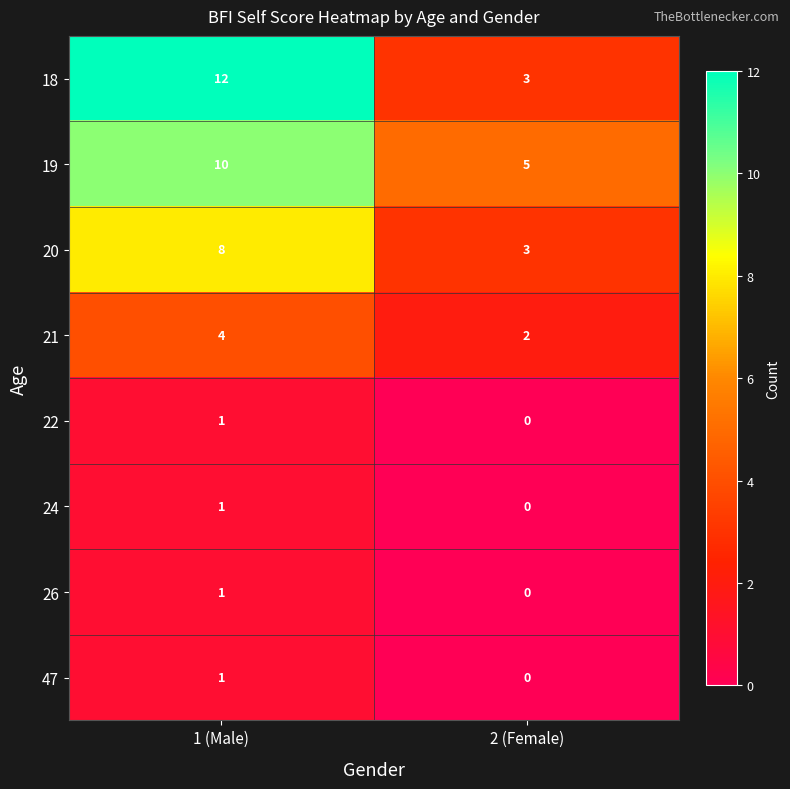

List the labels in order of 24 value, largest first.

1 (Male), 2 (Female)